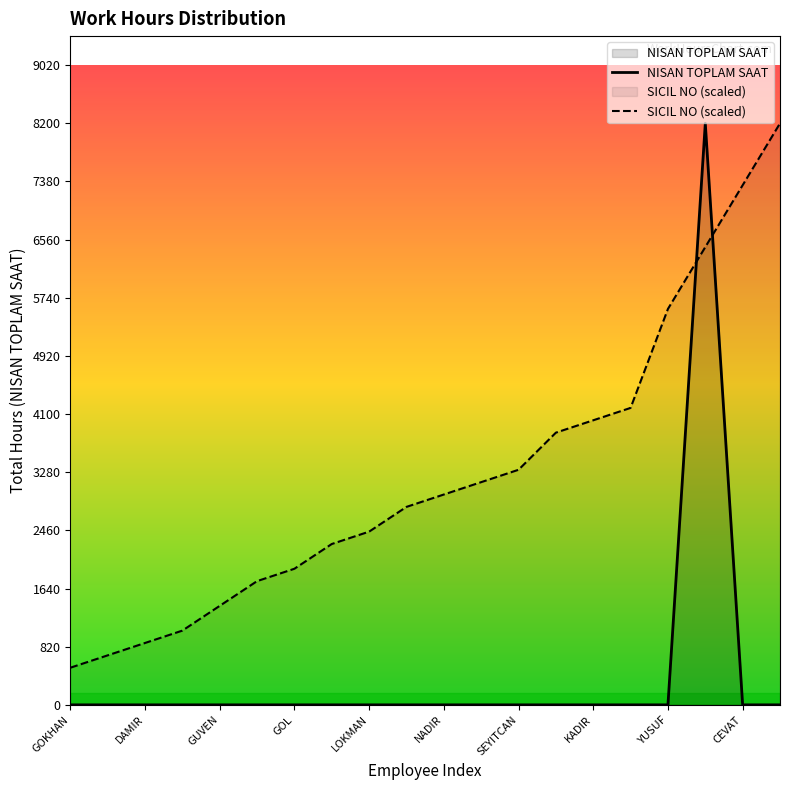

Reading left to right, transcribe all the data shown in this chart.

NISAN TOPLAM SAAT: 0.0	0.0	0.0	0.0	0.0	0.0	0.0	0.0	0.0	0.0	0.0	0.0	0.0	0.0	0.0	0.0	0.0	8200.0	0.0	0.0
SICIL NO (scaled): 523.4	697.9	872.3	1046.8	1395.7	1744.7	1919.1	2268.1	2442.6	2791.5	2966.0	3140.4	3314.9	3838.3	4012.8	4187.2	5583.0	6455.3	7327.7	8200.0